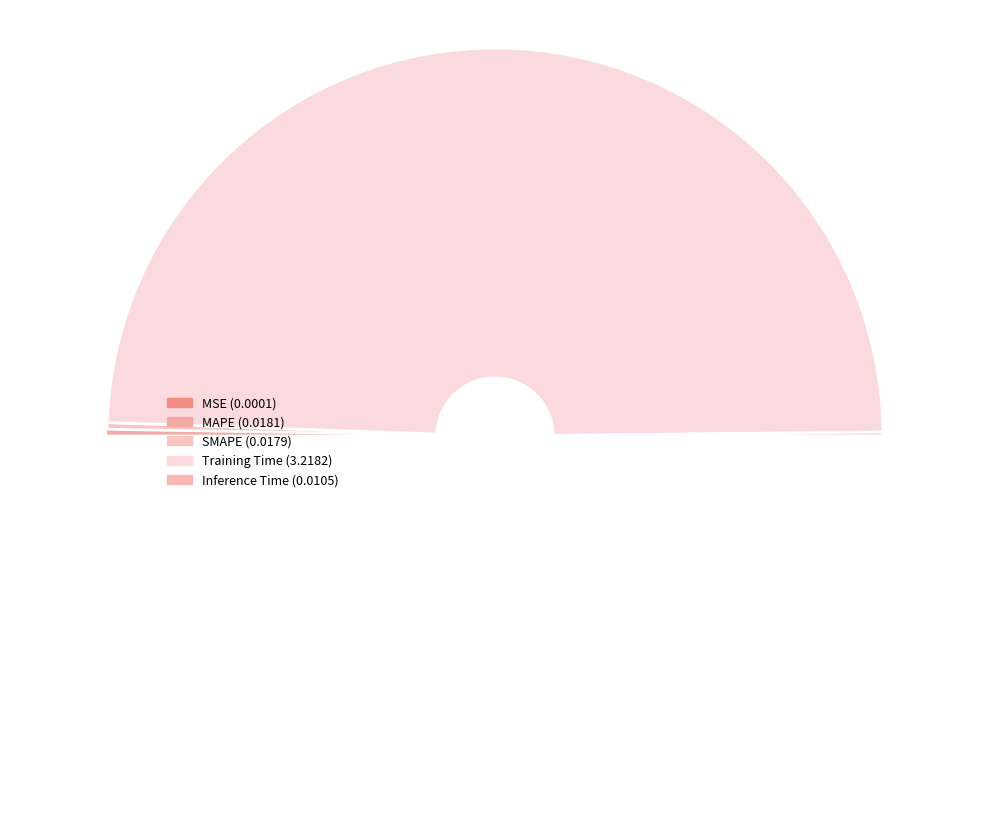

The SMAPE slice represents 9% of the pie. True or false?

False